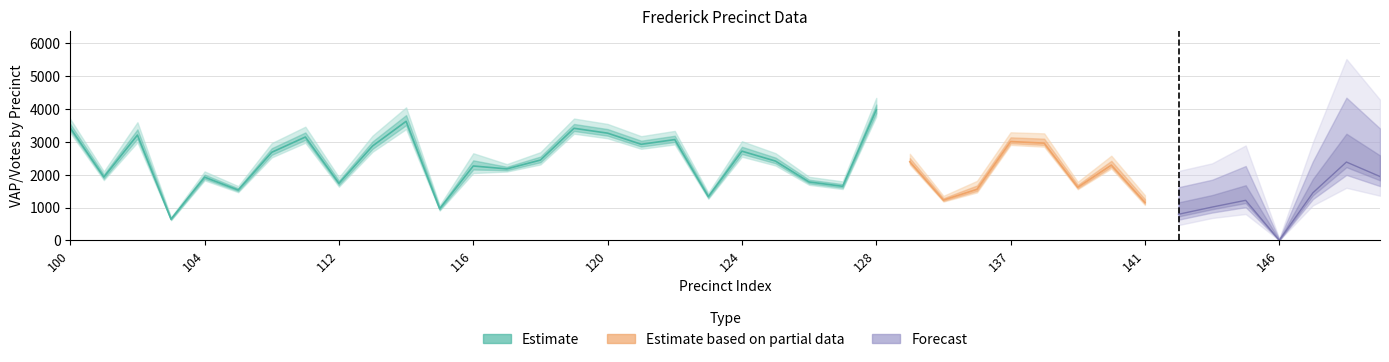

The value of VAP at 144 is 2912.0. True or false?

True